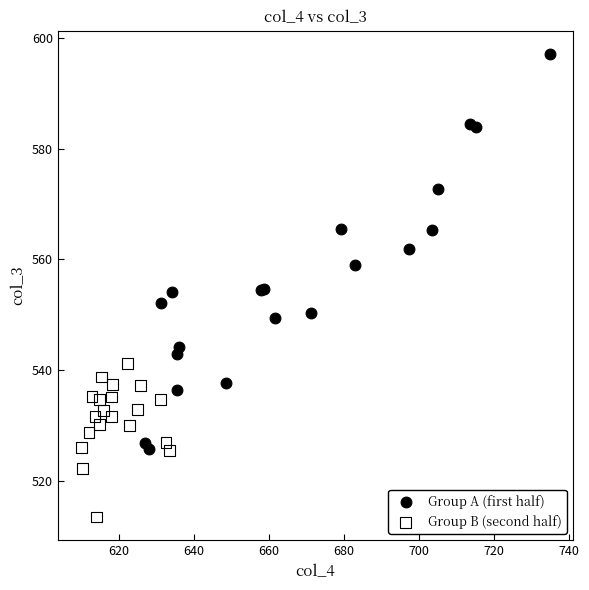

Which series contains the lowest Y value?

Group B (second half)